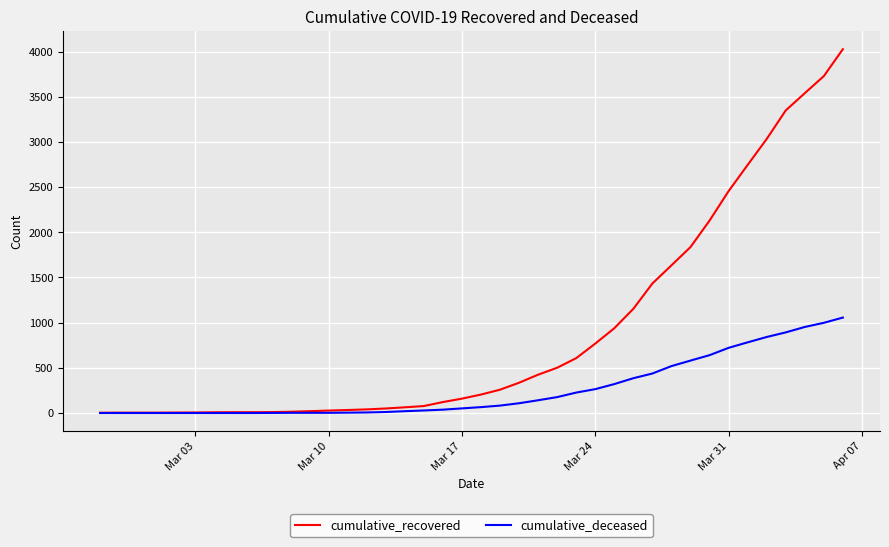

Does the chart display data point markers on the line(s)?

No